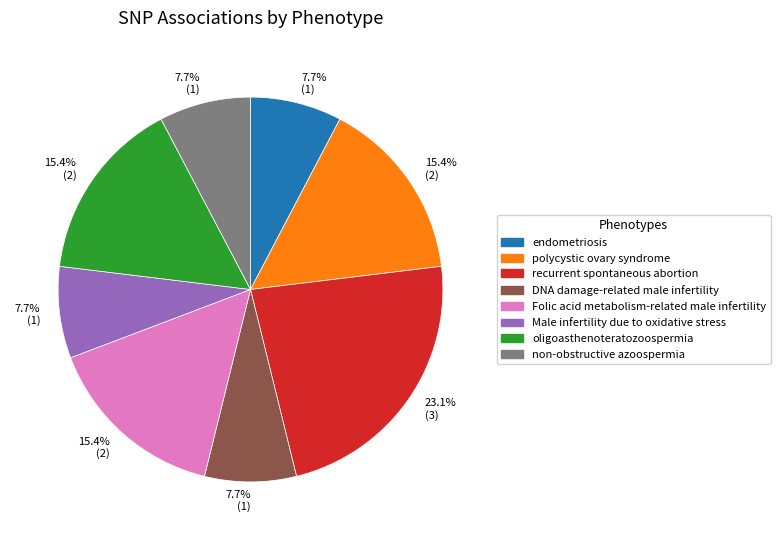

The recurrent spontaneous abortion slice represents 23% of the pie. True or false?

True